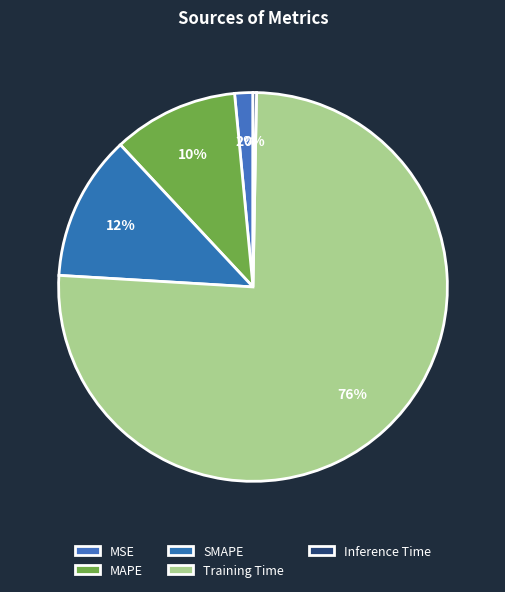

How much of the chart is everything except MAPE?

89.6%